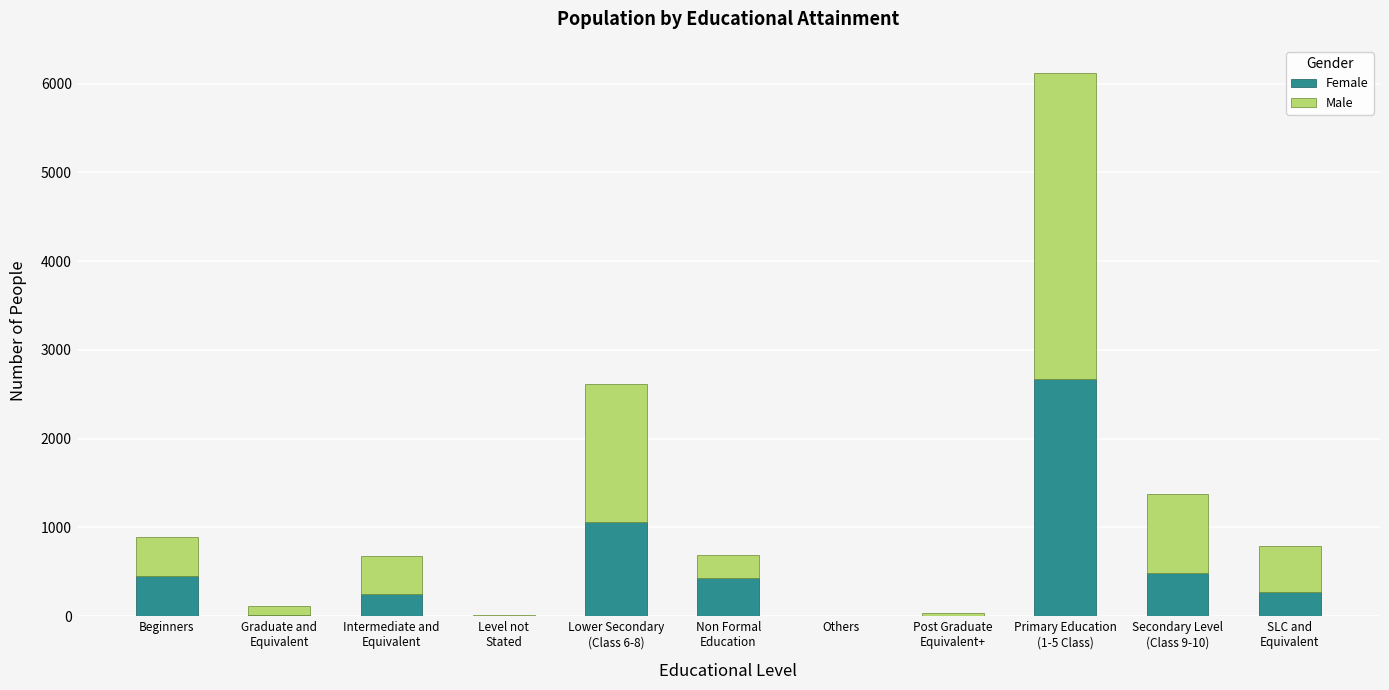

True or false: Female has a value of 435 at Non Formal
Education.

True